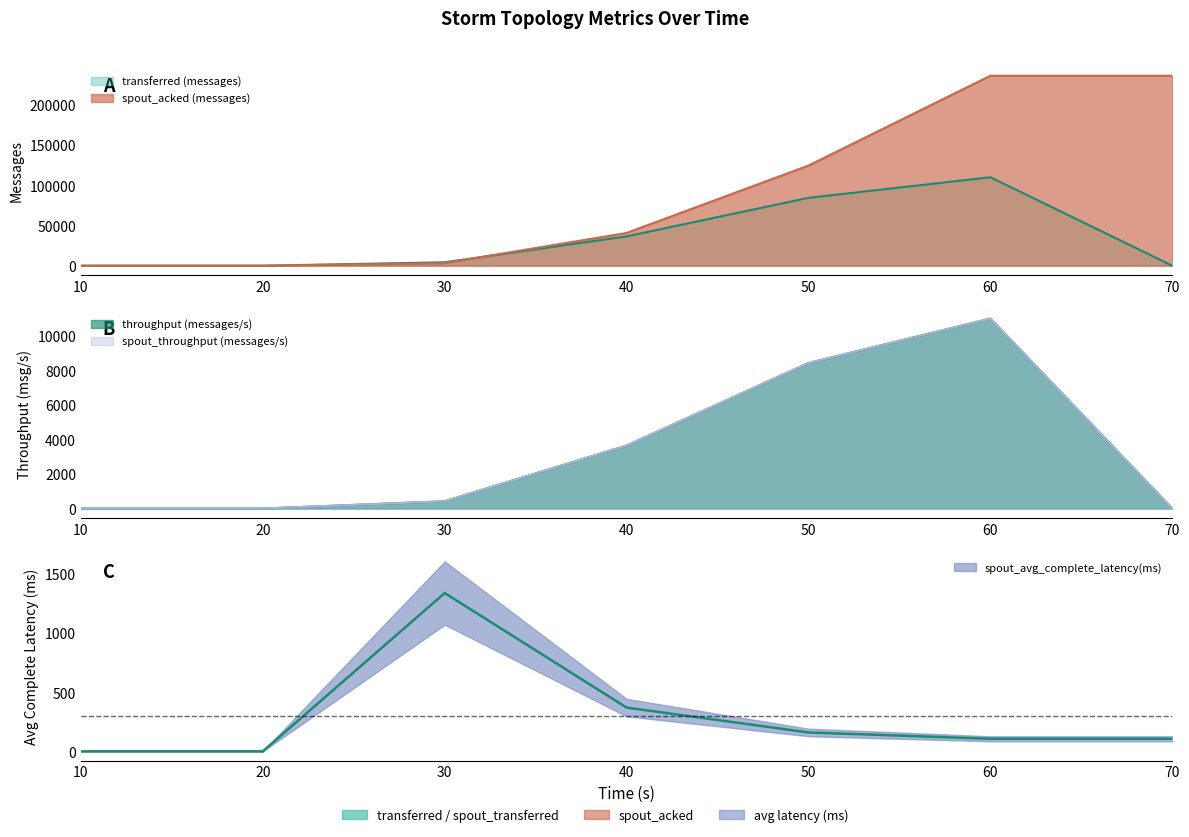

The transferred (messages) series shows -69872.4 at 20. True or false?

False